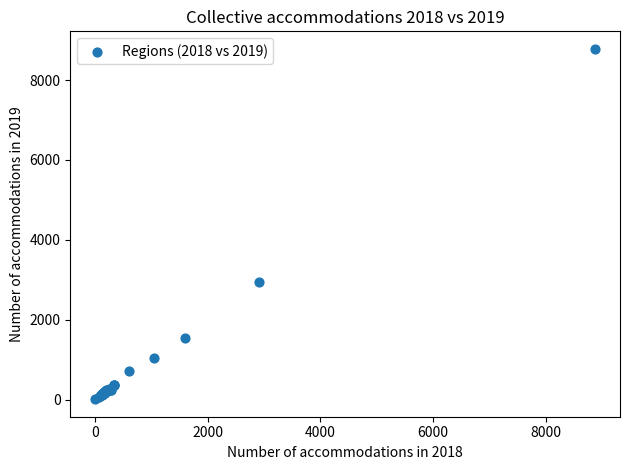

What Y value in the scatter plot is closest to 4394?

2939